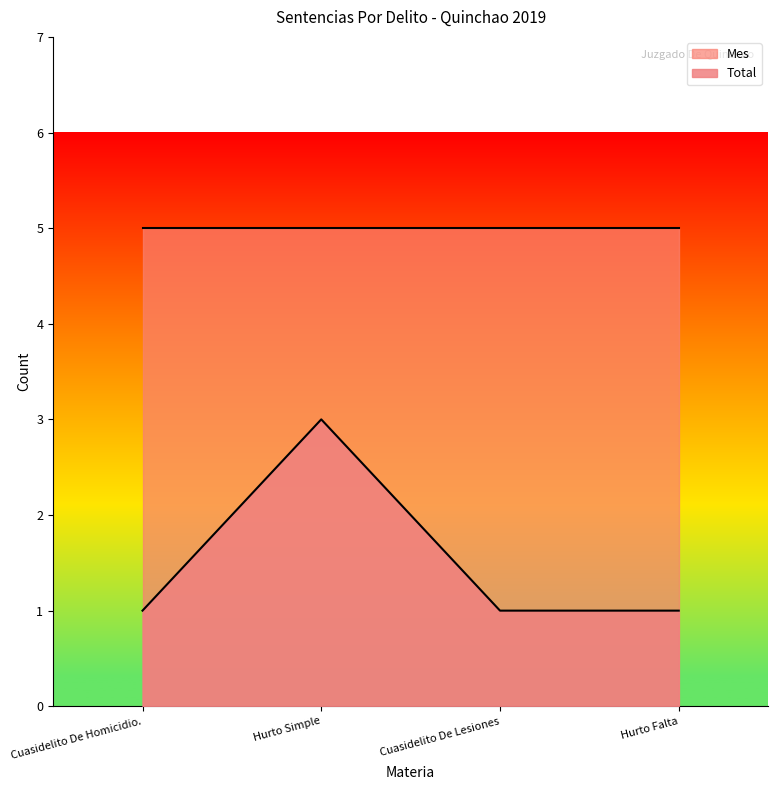

List the labels in order of value, smallest first.

Cuasidelito De Homicidio., Cuasidelito De Lesiones, Hurto Falta, Hurto Simple